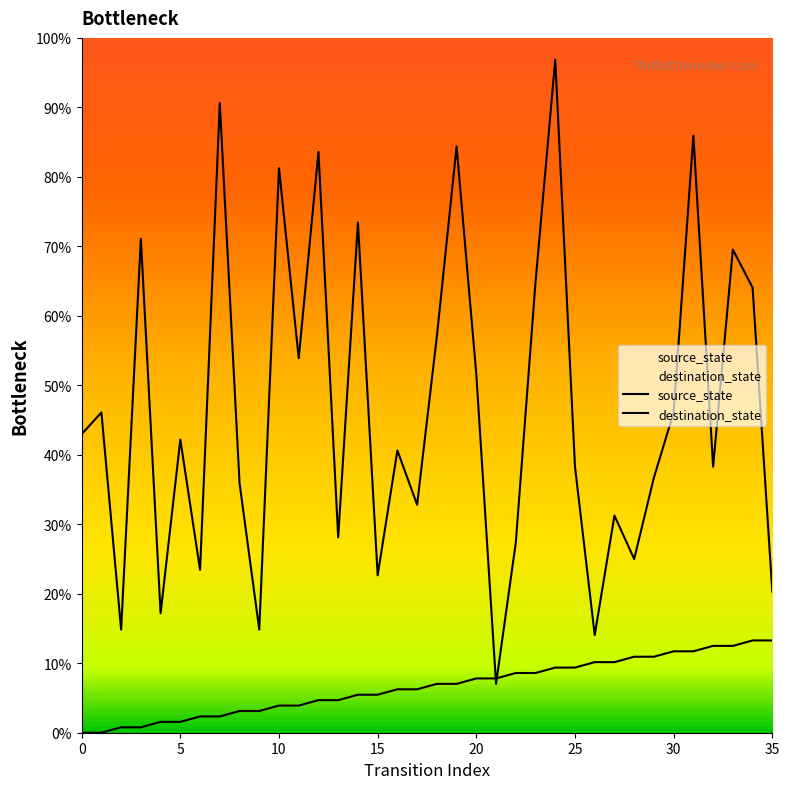

How many lines are shown in the chart?

2